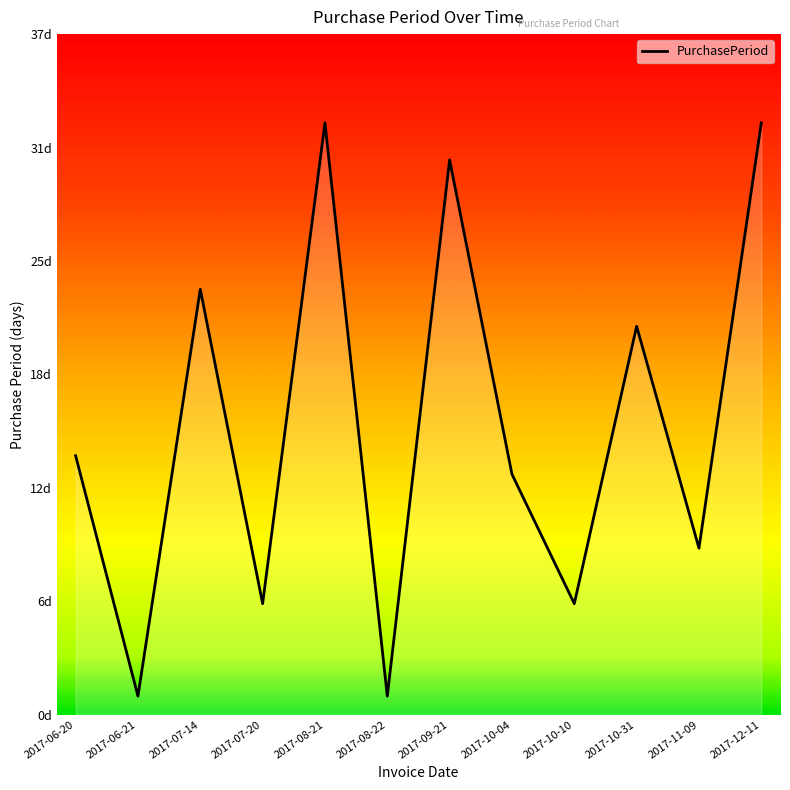

What is the label of the 1st point from the left?

2017-06-20